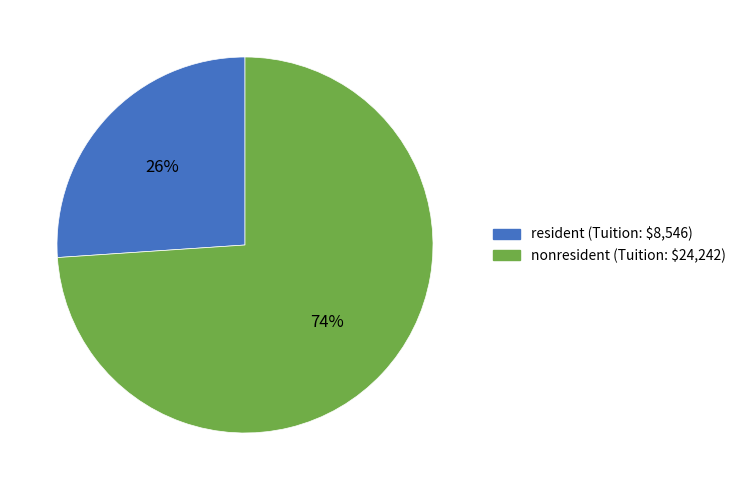

How many slices are in this pie chart?

2